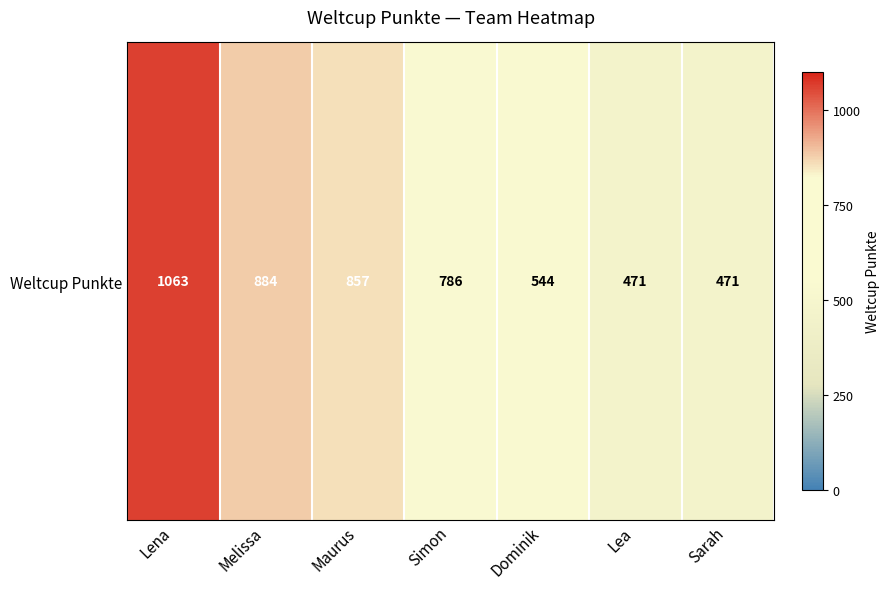

How many series are shown in this chart?

1